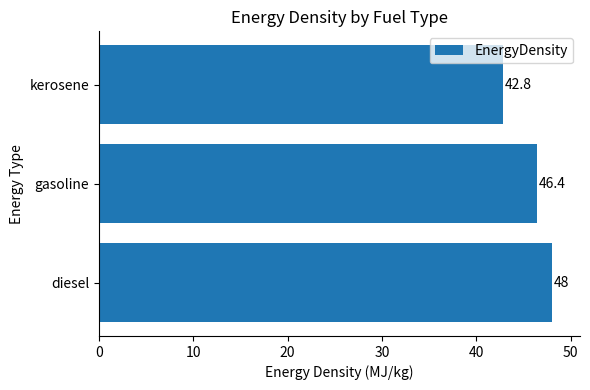

Approximately how many times larger is the value at kerosene compared to diesel?

0.9